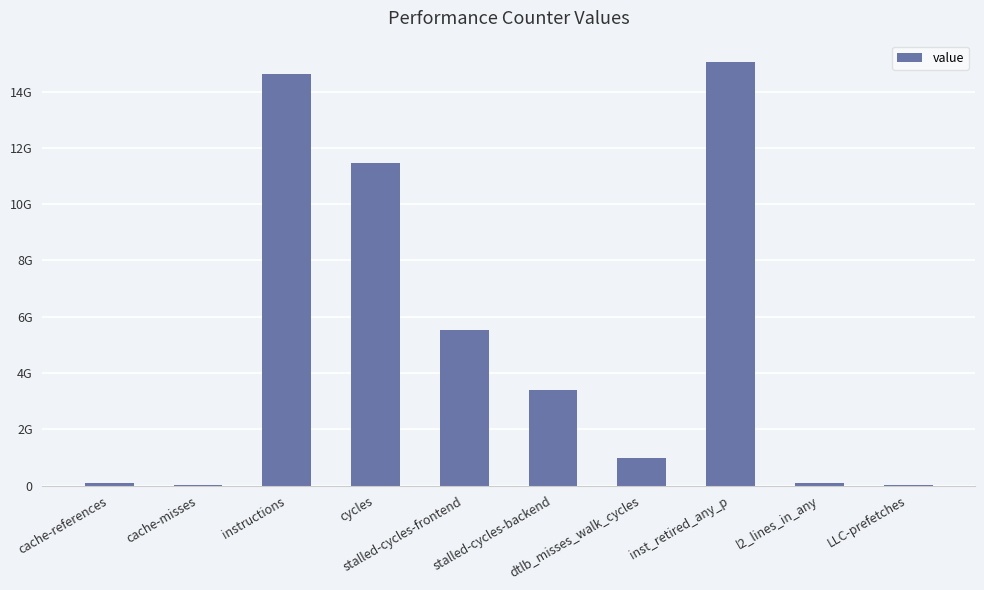

What is the change in value from cycles to LLC-prefetches?

-11456766834